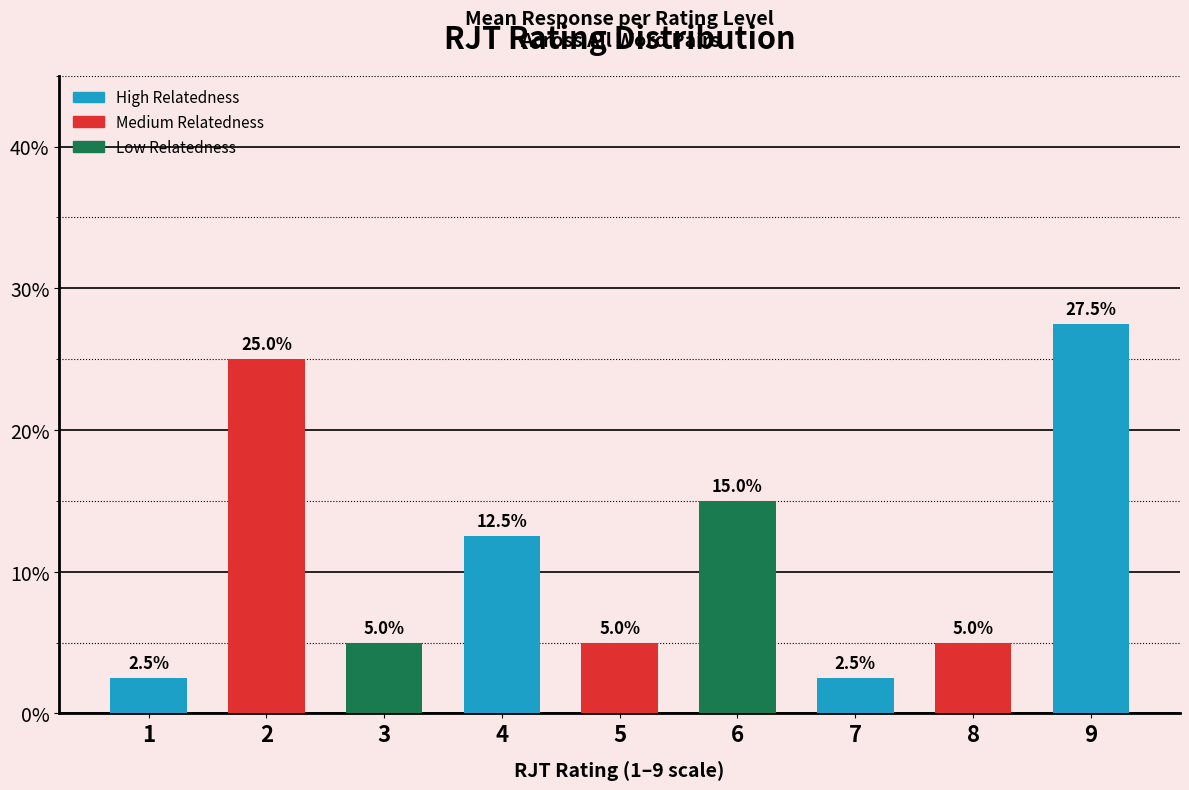

Read the value at 5.

5.0